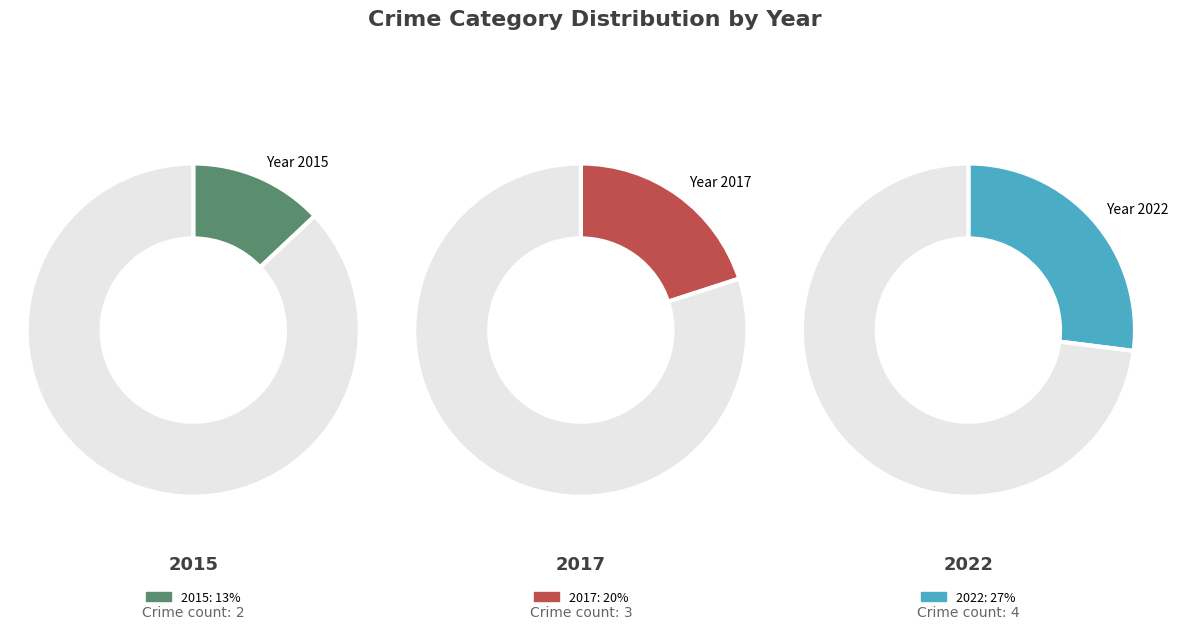

Do 2016 and 2015 together represent more than half of the pie?

No